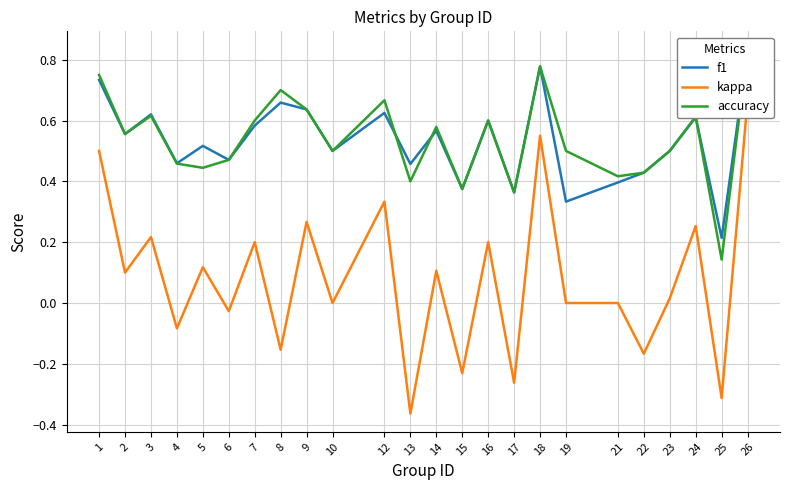

Reading left to right, extract all data points from this chart.

f1: 1=0.7	2=0.6	3=0.6	4=0.5	5=0.5	6=0.5	7=0.6	8=0.7	9=0.6	10=0.5	12=0.6	13=0.5	14=0.6	15=0.4	16=0.6	17=0.4	18=0.8	19=0.3	21=0.4	22=0.4	23=0.5	24=0.6	25=0.2	26=0.8
kappa: 1=0.5	2=0.1	3=0.2	4=-0.1	5=0.1	6=-0.0	7=0.2	8=-0.2	9=0.3	10=0.0	12=0.3	13=-0.4	14=0.1	15=-0.2	16=0.2	17=-0.3	18=0.6	19=0.0	21=0.0	22=-0.2	23=0.0	24=0.3	25=-0.3	26=0.7
accuracy: 1=0.8	2=0.6	3=0.6	4=0.5	5=0.4	6=0.5	7=0.6	8=0.7	9=0.6	10=0.5	12=0.7	13=0.4	14=0.6	15=0.4	16=0.6	17=0.4	18=0.8	19=0.5	21=0.4	22=0.4	23=0.5	24=0.6	25=0.1	26=0.8